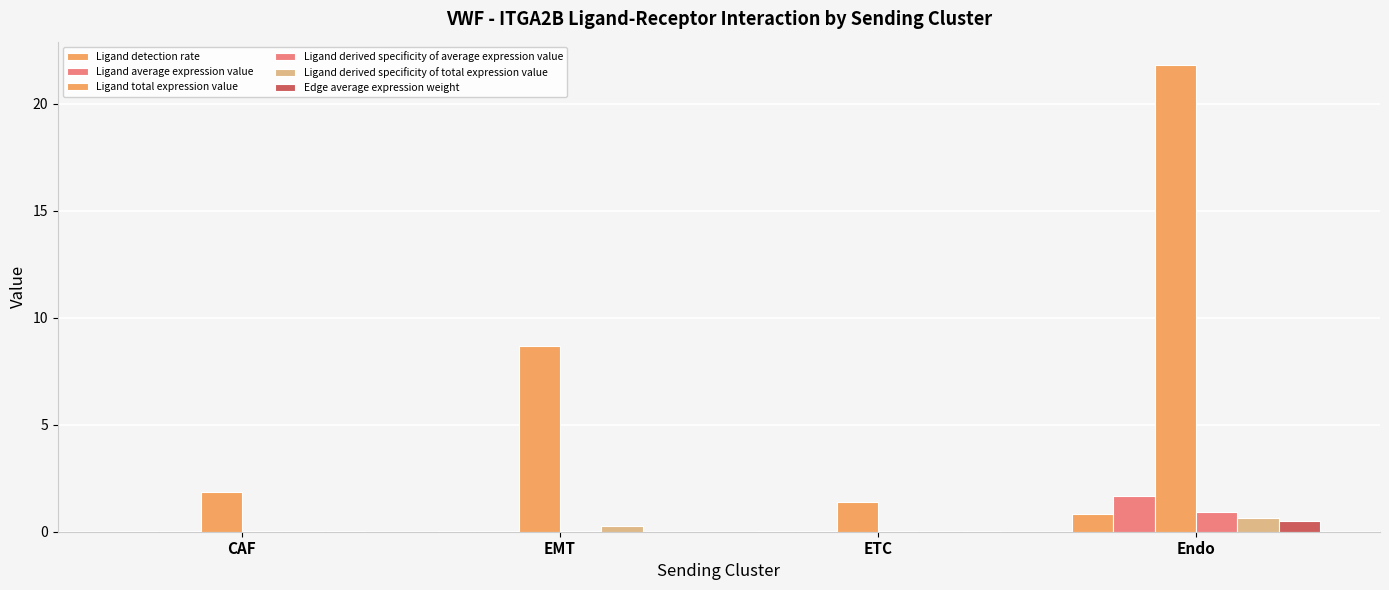

Rank the series at CAF from lowest to highest value.

Edge average expression weight, Ligand detection rate, Ligand derived specificity of average expression value, Ligand average expression value, Ligand derived specificity of total expression value, Ligand total expression value